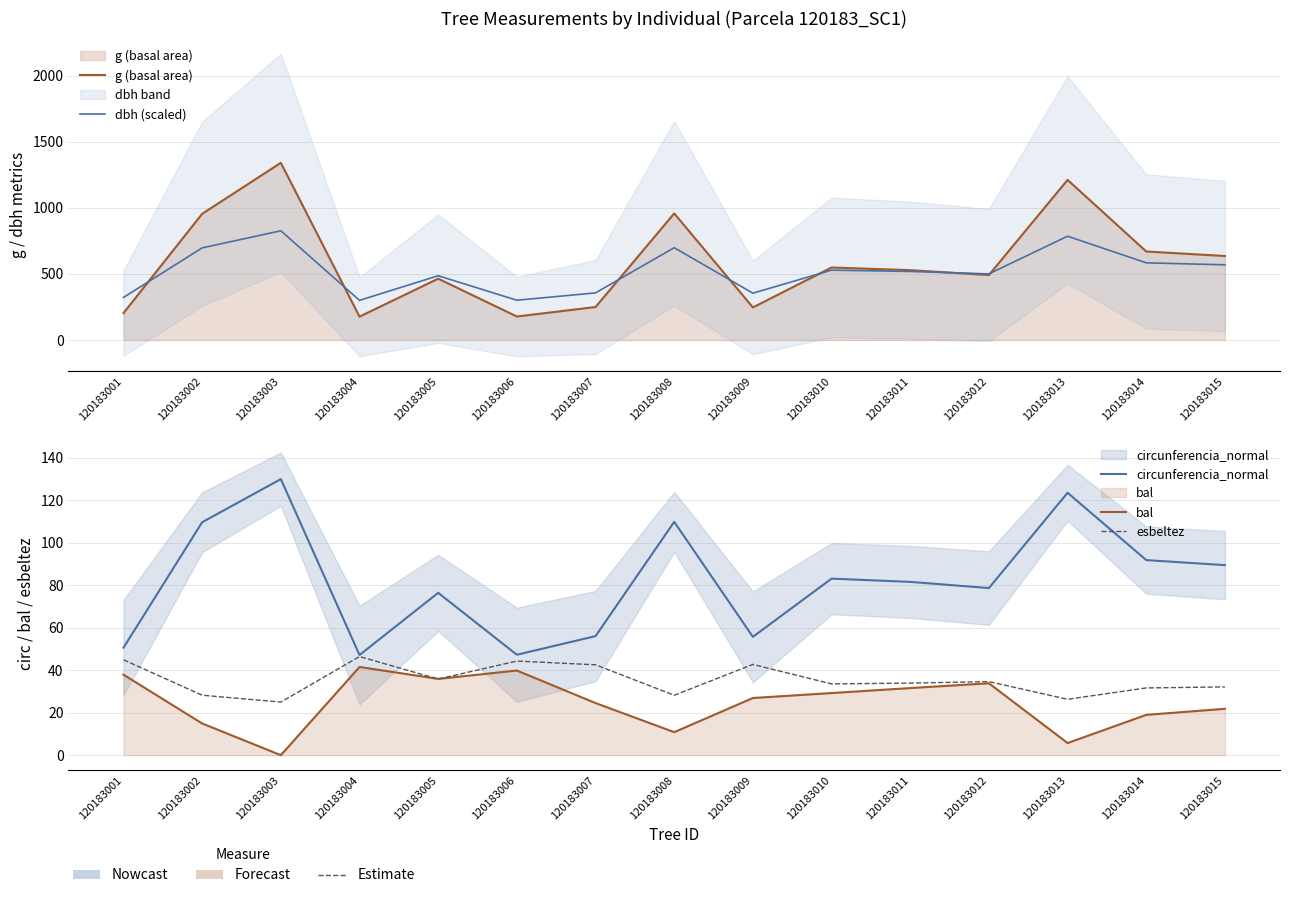

Between 120183003 and 120183006, which is larger?

120183003